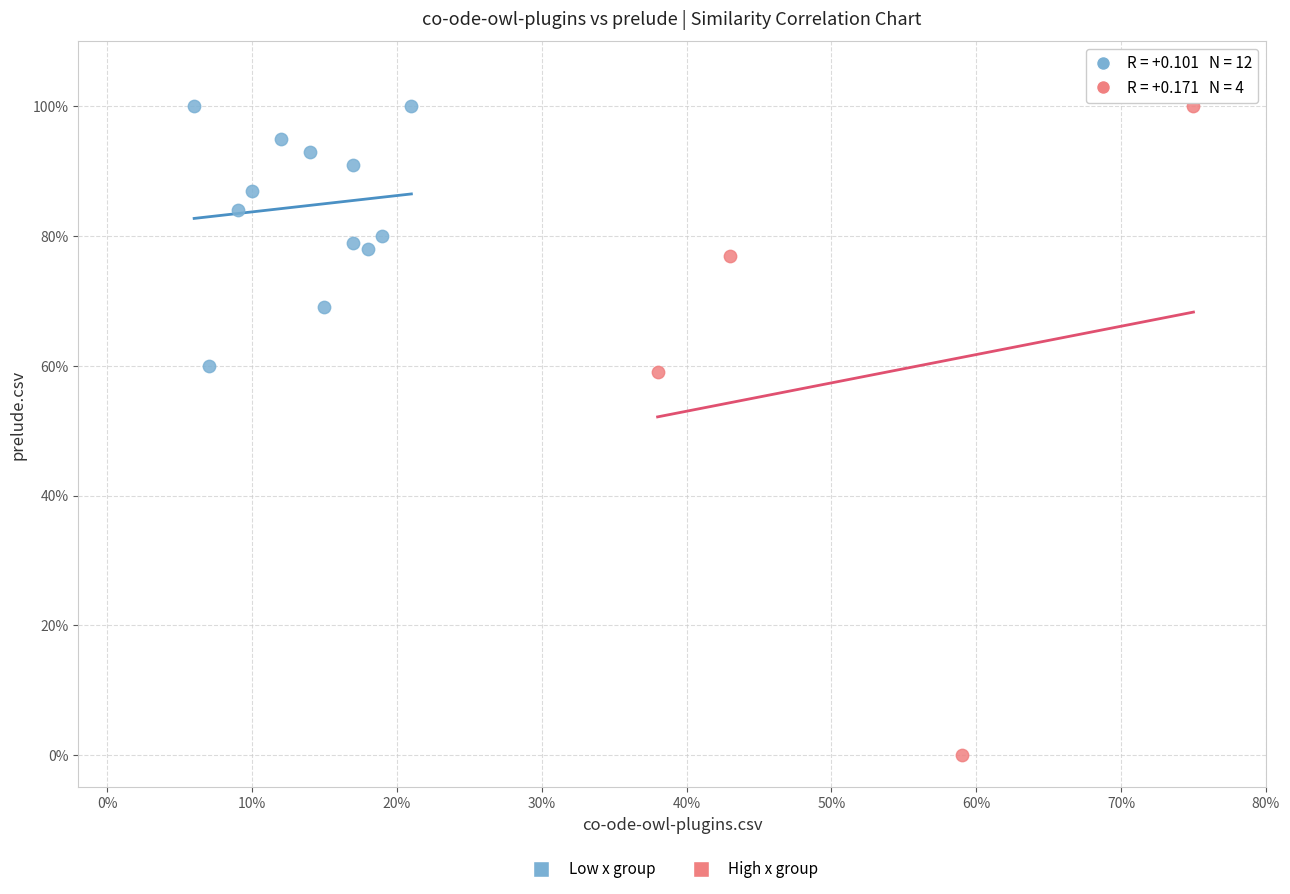

What are all the series names shown in the legend?

Low x group, High x group